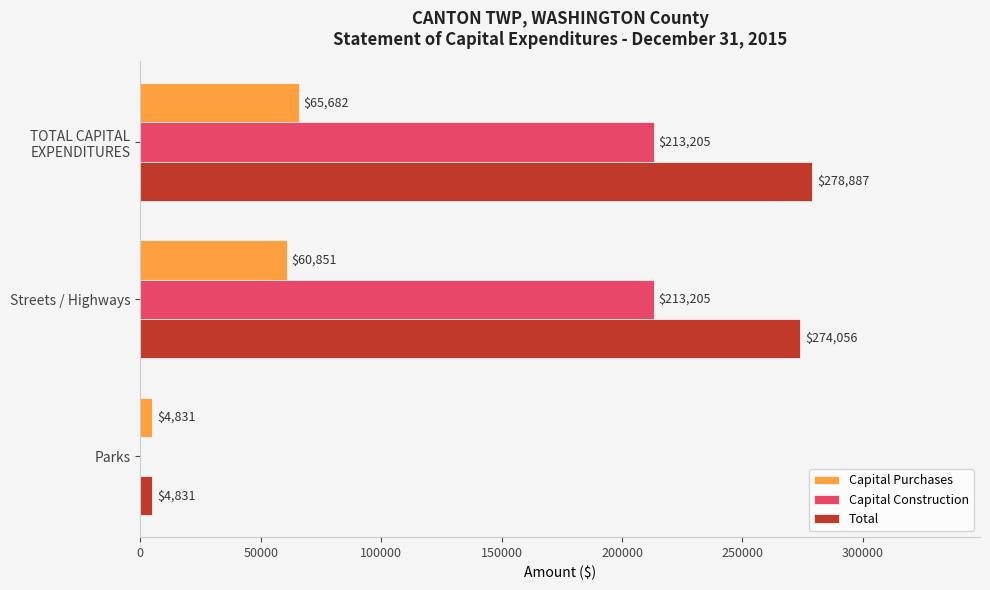

Where is Total nearest to the value 141859?

Streets / Highways